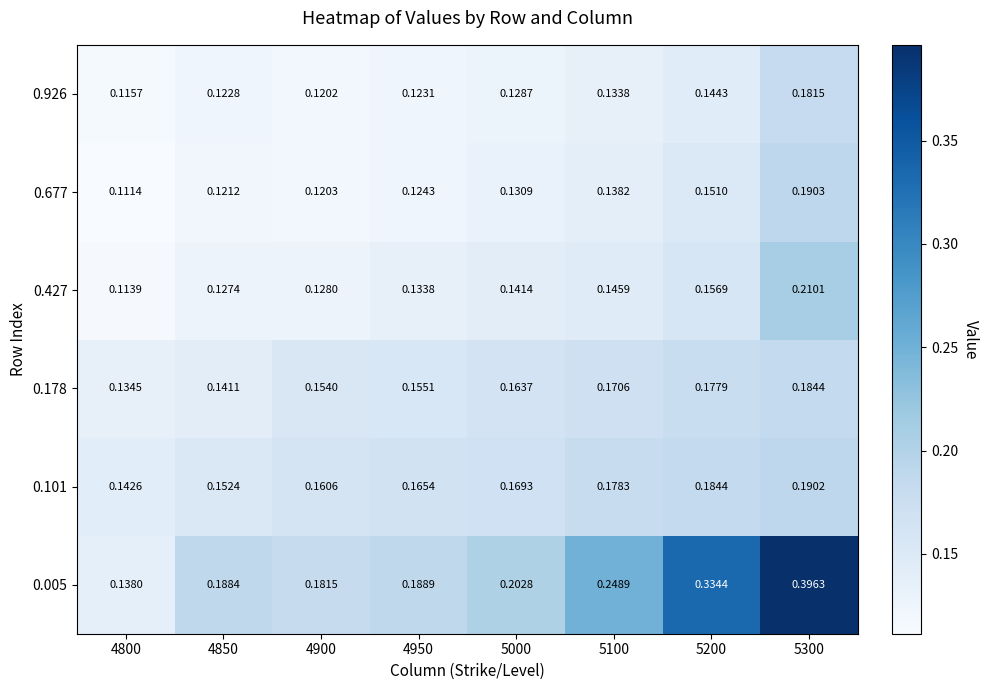

Is the value of 0.926 at 4850 greater than the value of 0.005 at 4800?

No